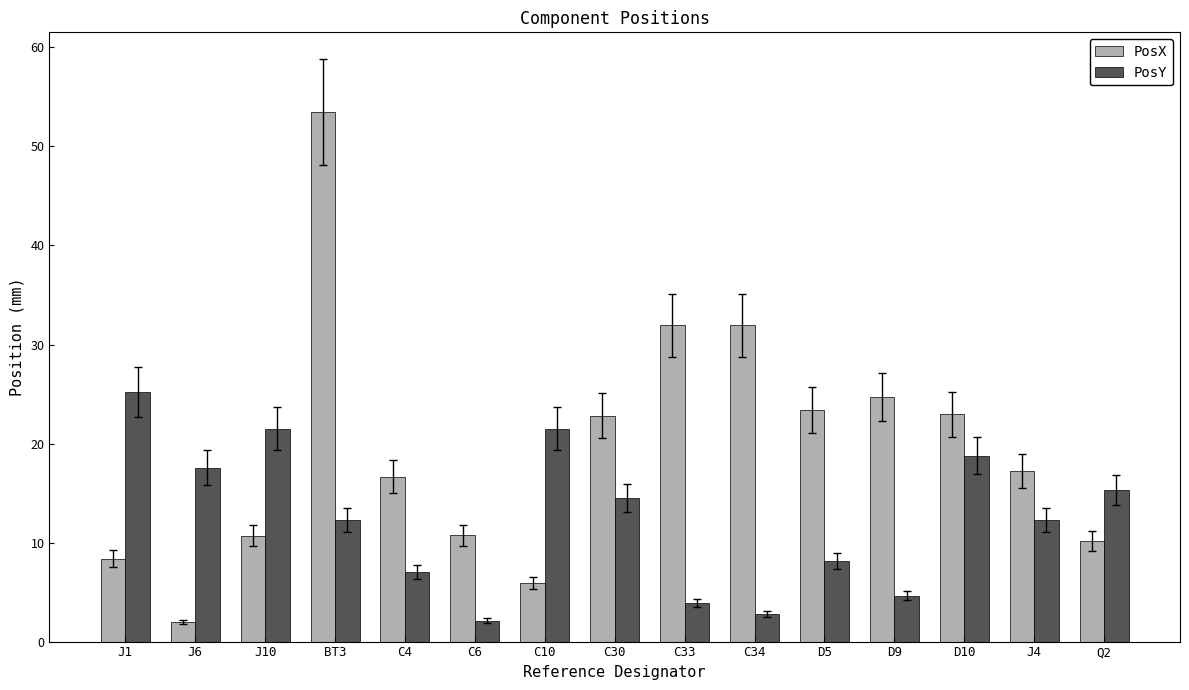

True or false: PosX has a value of 2.3 at C6.

False